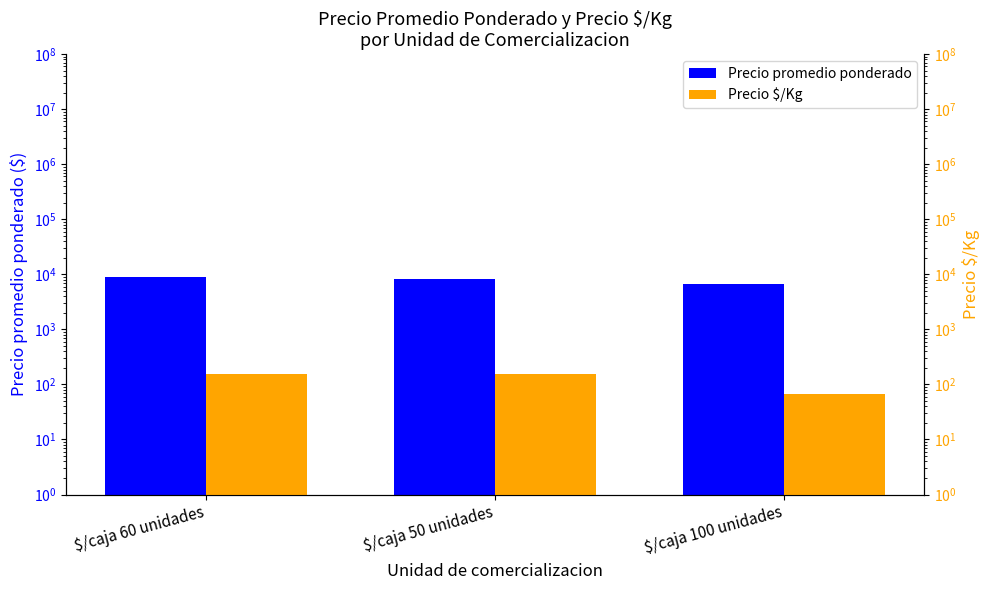

The value of Precio promedio ponderado at $/caja 60 unidades is 9096. True or false?

True